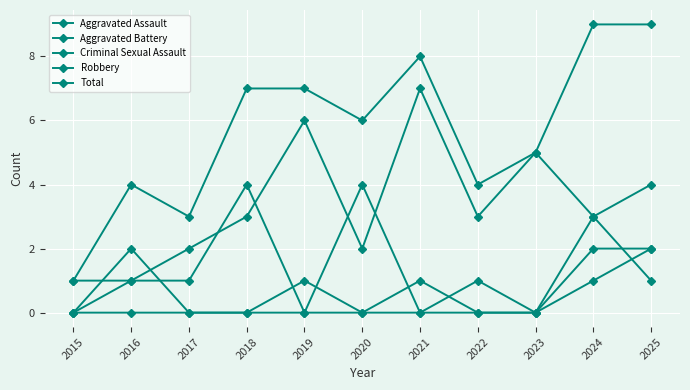

Which series has the largest range (max minus min)?

Total